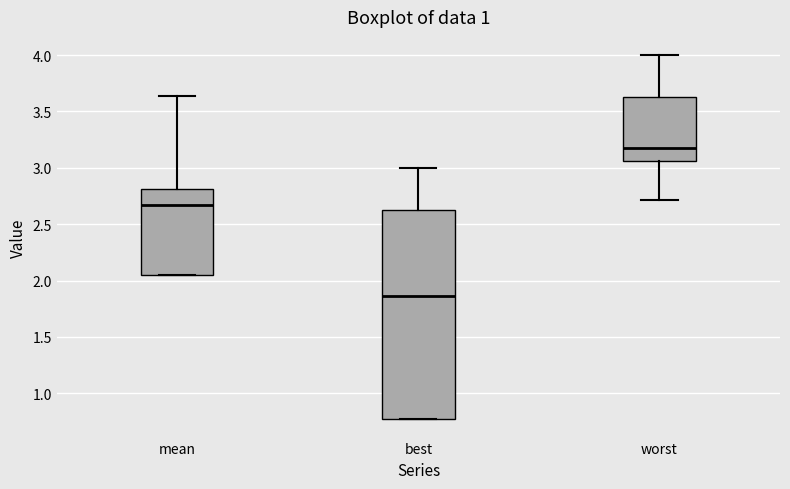

Comparing the boxes themselves (not the whiskers), which one is the tallest?

best